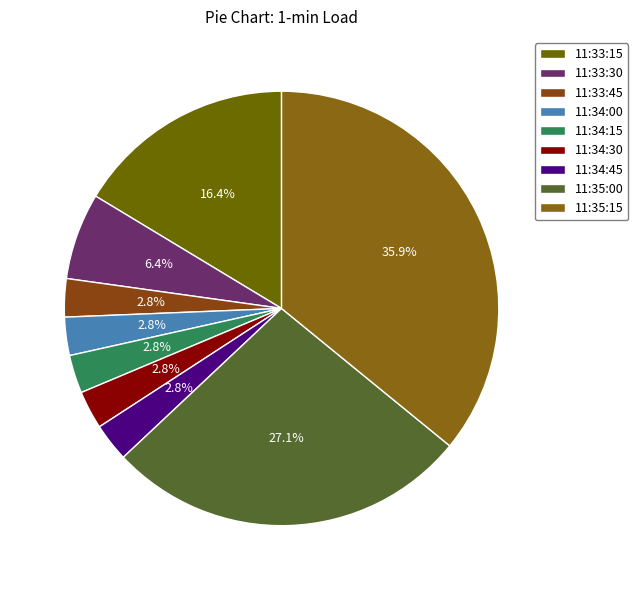

Is there a majority slice in this chart?

No